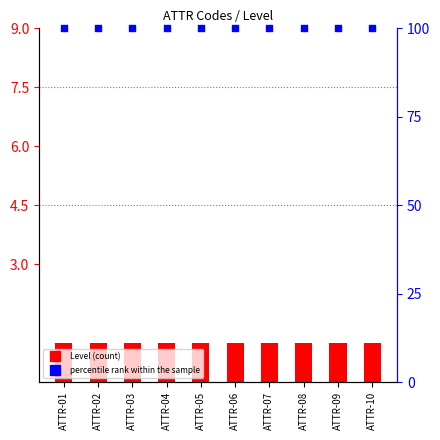

Which series has the largest total across all categories?

percentile rank within the sample